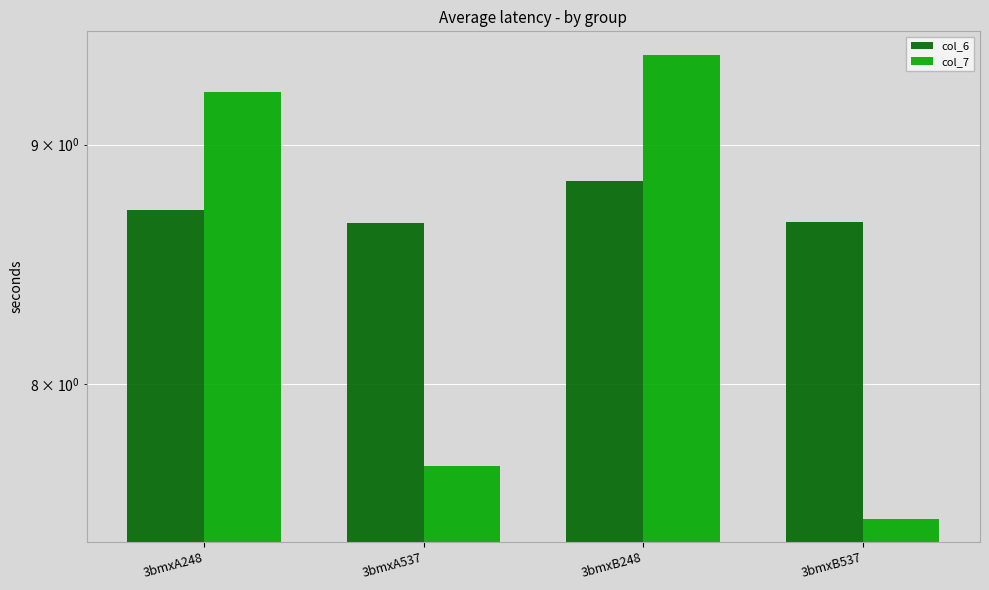

Count the col_6 values in the range 8 to 9.

4